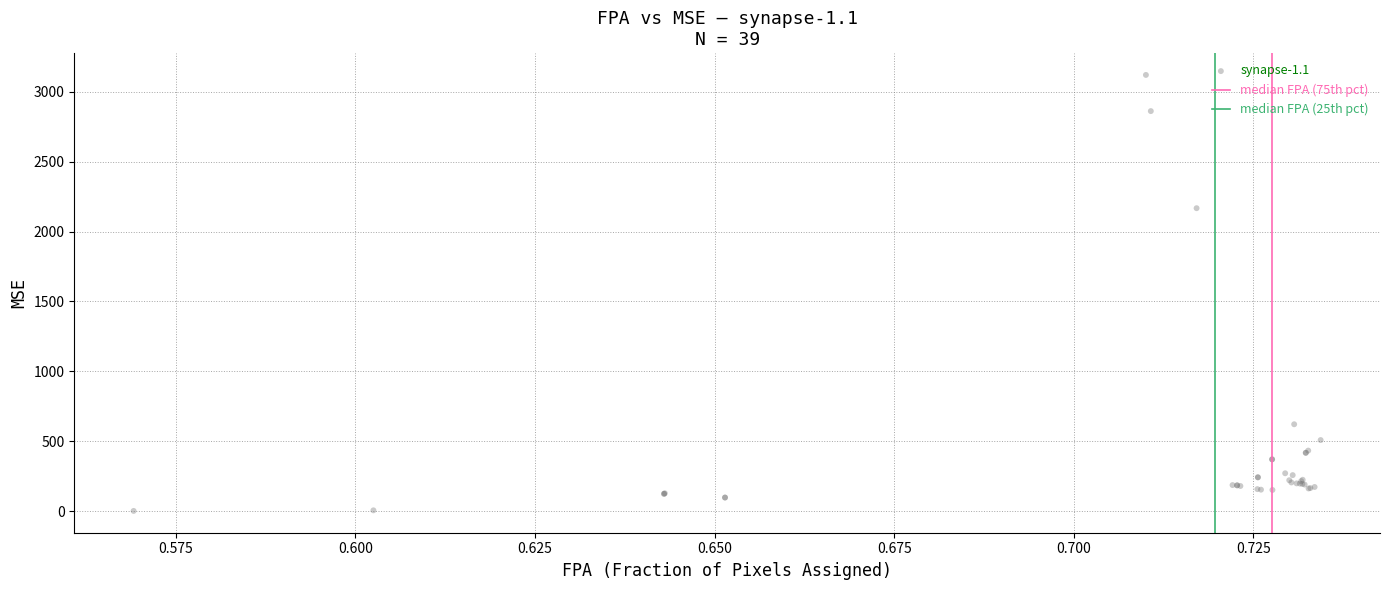

What Y value in the scatter plot is closest to 1560?

2167.0